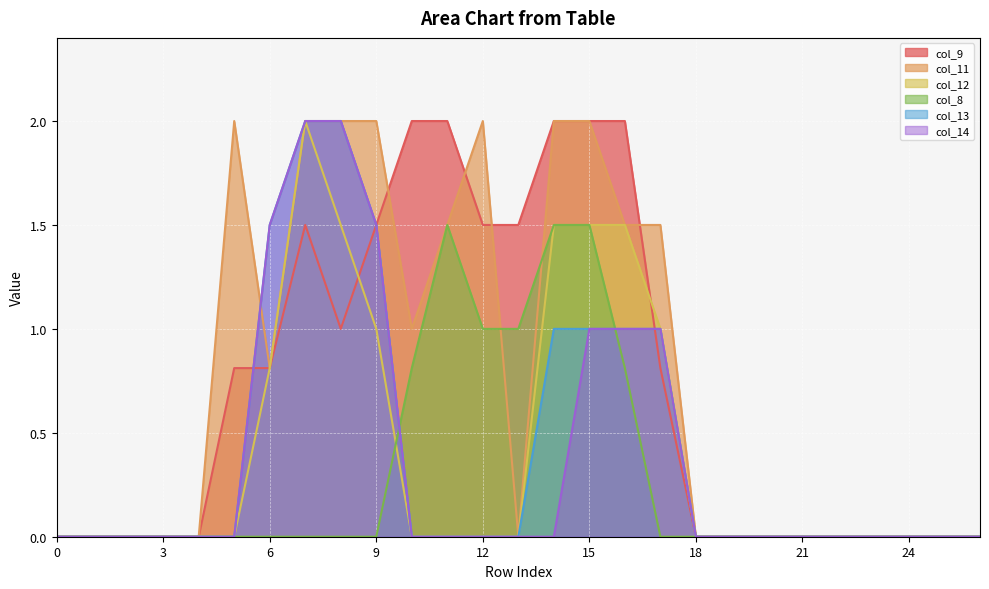

Where do col_13 and col_8 first cross each other?

9 and 10